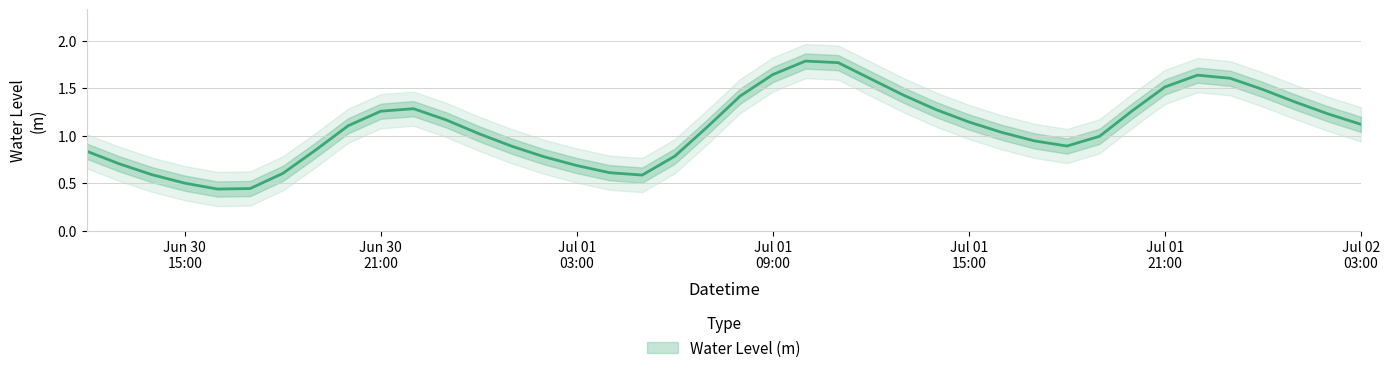

Reading left to right, what are all the values shown in this chart?

0.8	0.7	0.6	0.5	0.4	0.4	0.6	0.8	1.1	1.3	1.3	1.2	1.0	0.9	0.8	0.7	0.6	0.6	0.8	1.1	1.4	1.6	1.8	1.8	1.6	1.4	1.3	1.1	1.0	0.9	0.9	1.0	1.3	1.5	1.6	1.6	1.5	1.4	1.2	1.1